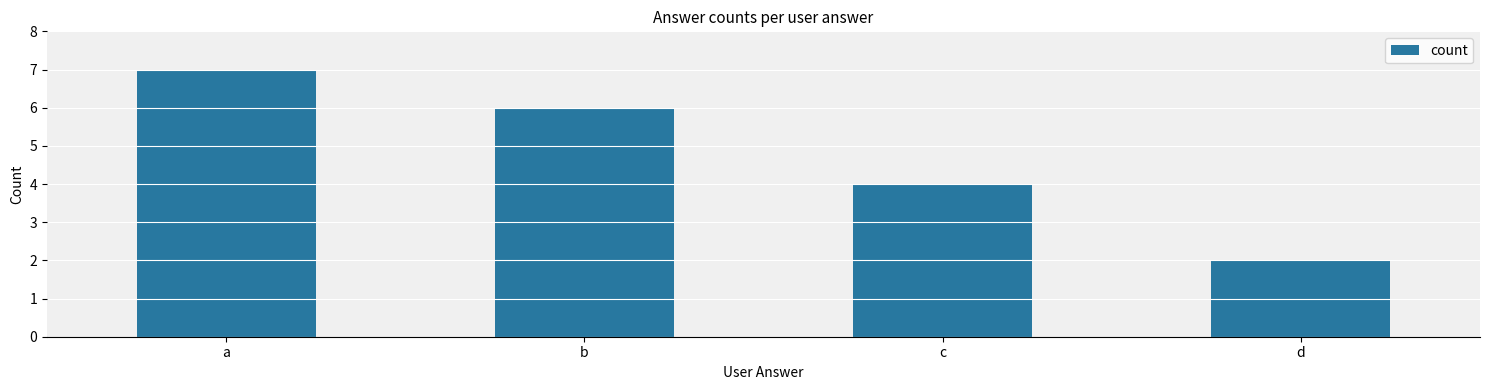

Where is the data nearest to the value 4?

c